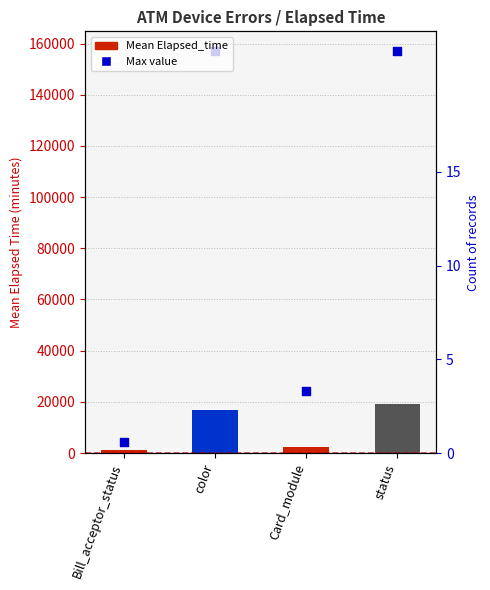

What is the change in value from color to status?

+2493.1